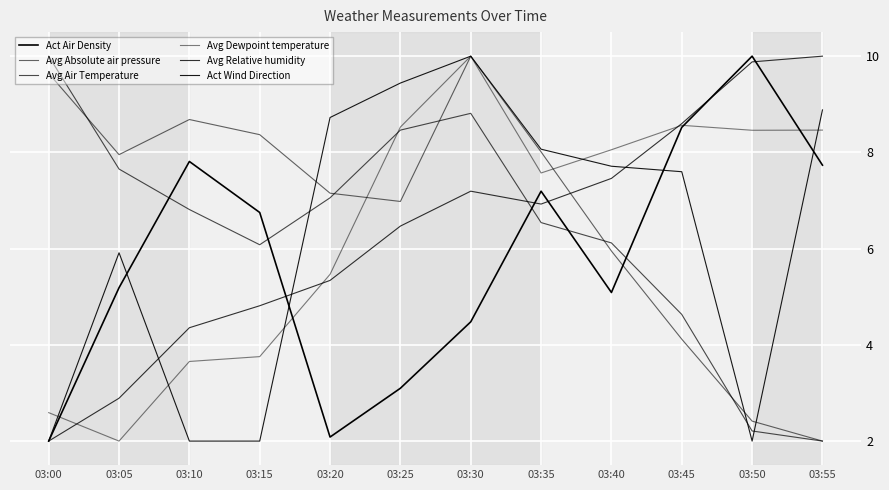

What is the greatest value displayed?

10.0